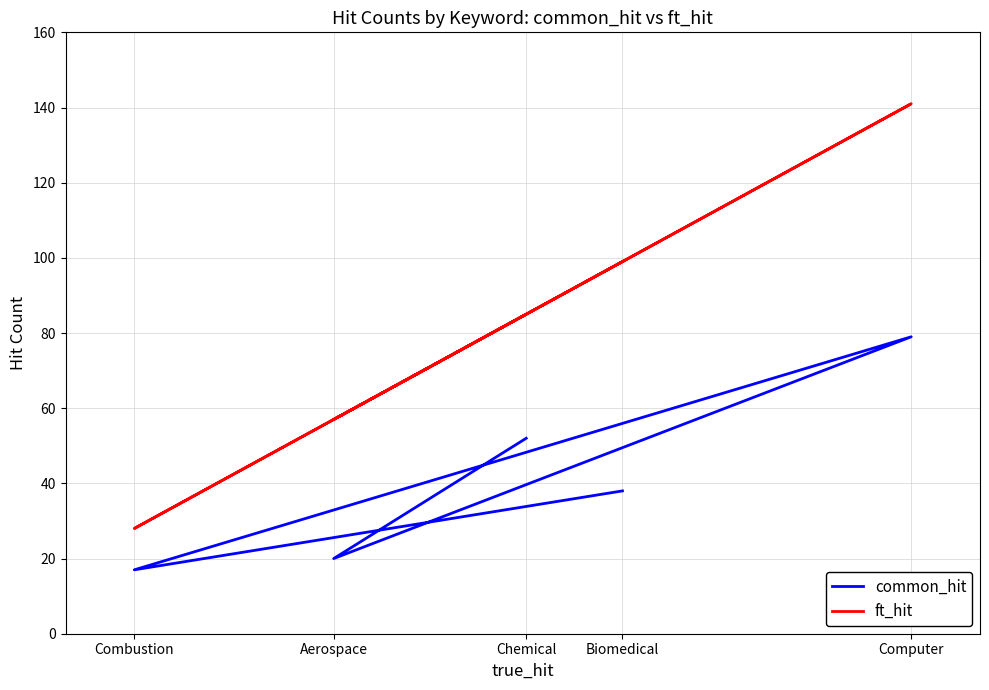

What is the total value across all series at Computer?

220